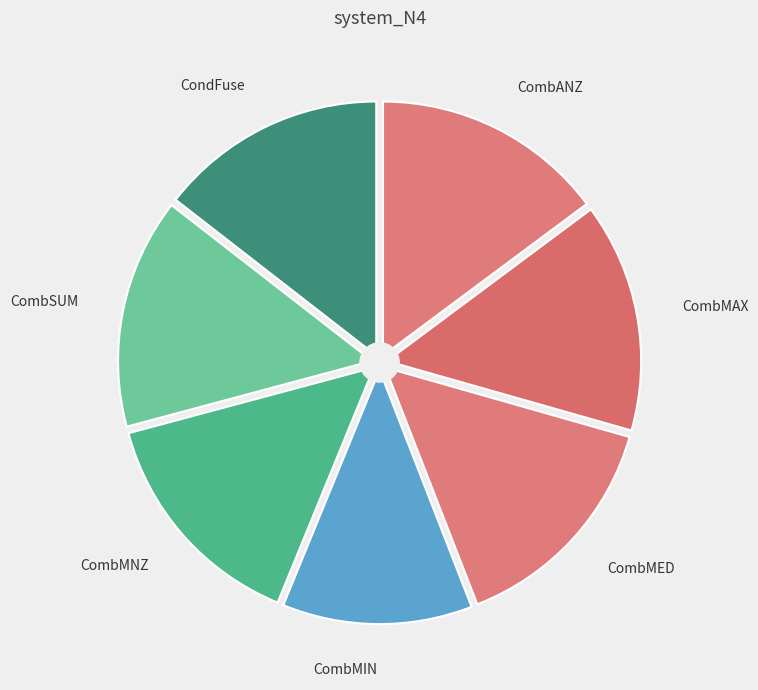

Which has a higher value, CondFuse or CombMNZ?

CombMNZ